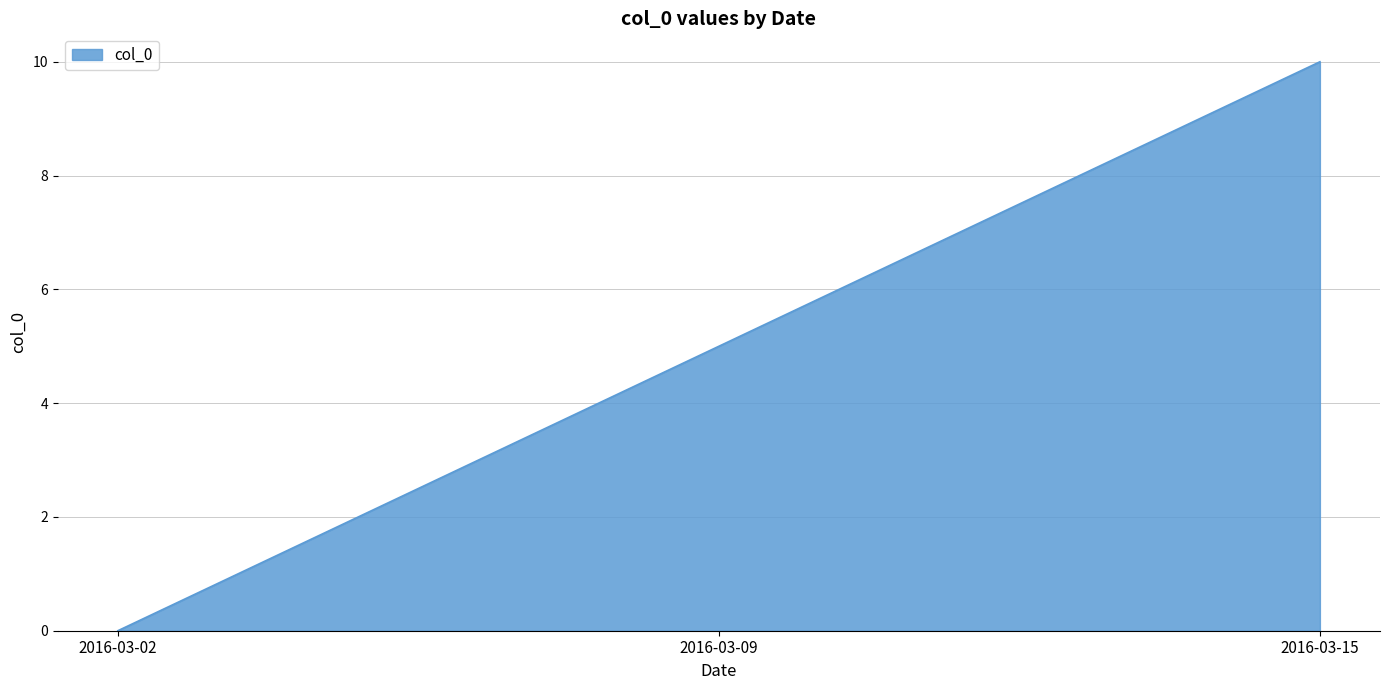

Reading left to right, transcribe all the data shown in this chart.

0	5	10